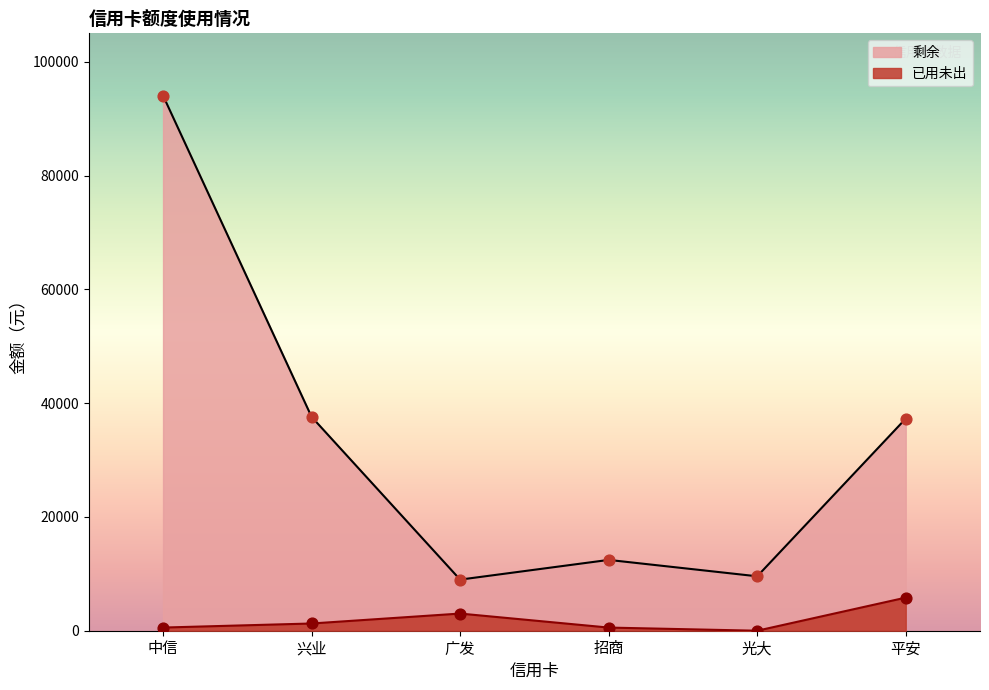

What are all the series names shown in the legend?

剩余, 已用未出